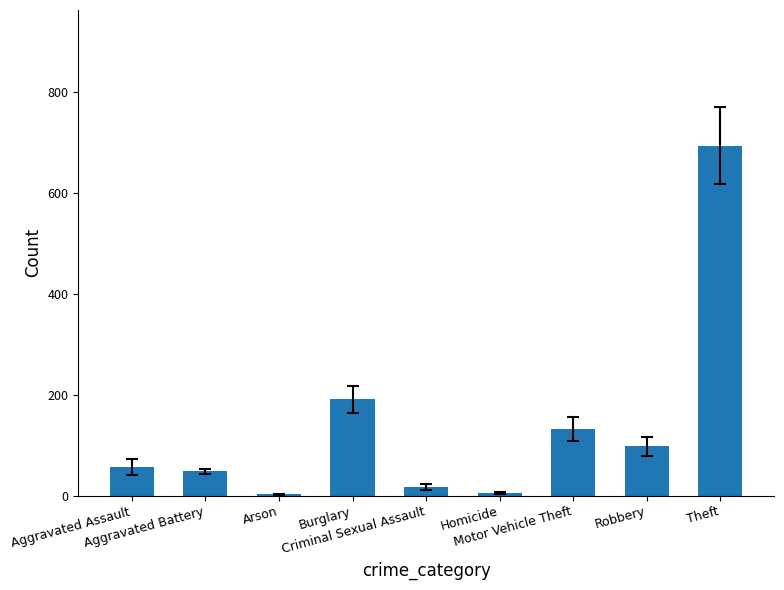

What is the sum of the values at Homicide and Theft?

698.3